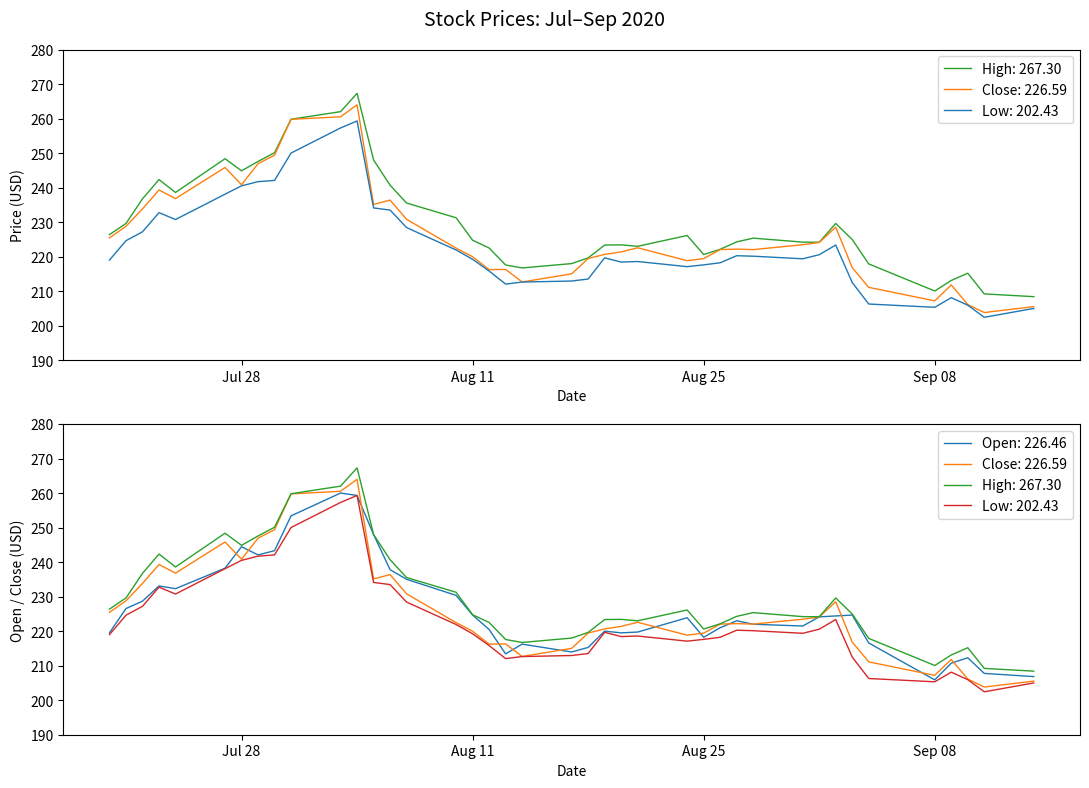

How many values in the Low series exceed 219?

22